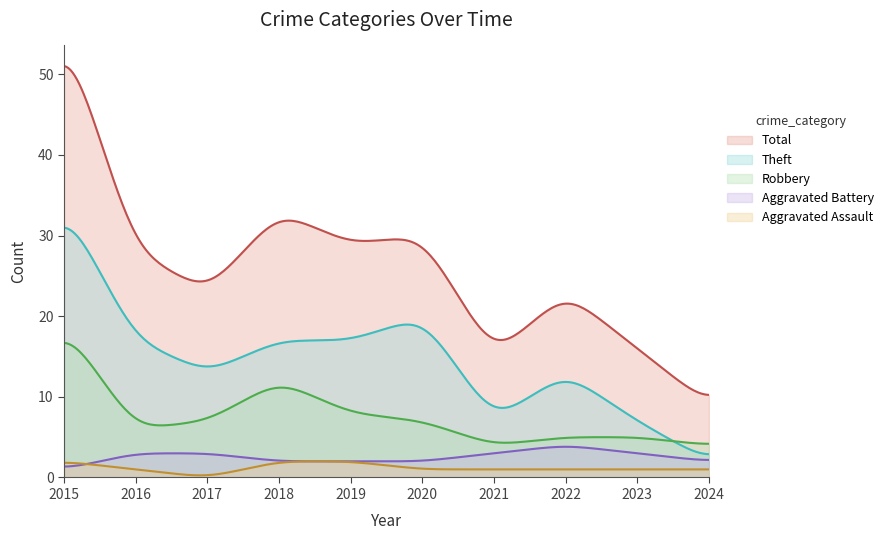

Which series has the largest range (max minus min)?

Total